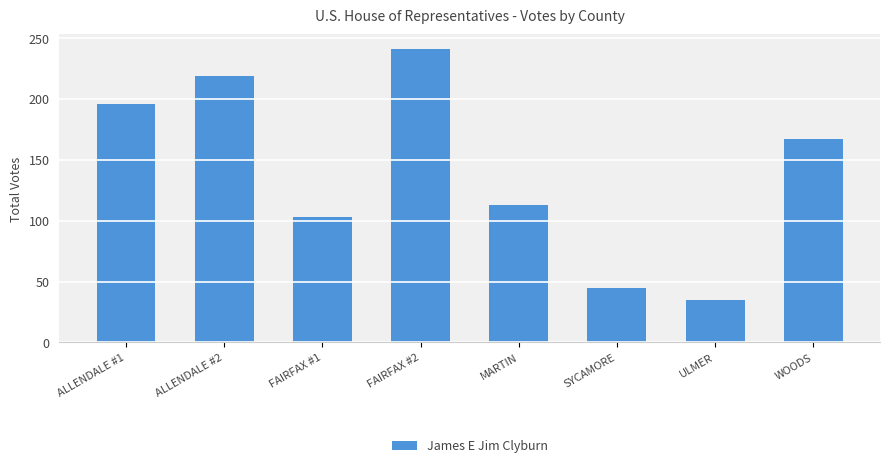

Which label corresponds to the largest value in the chart?

FAIRFAX #2